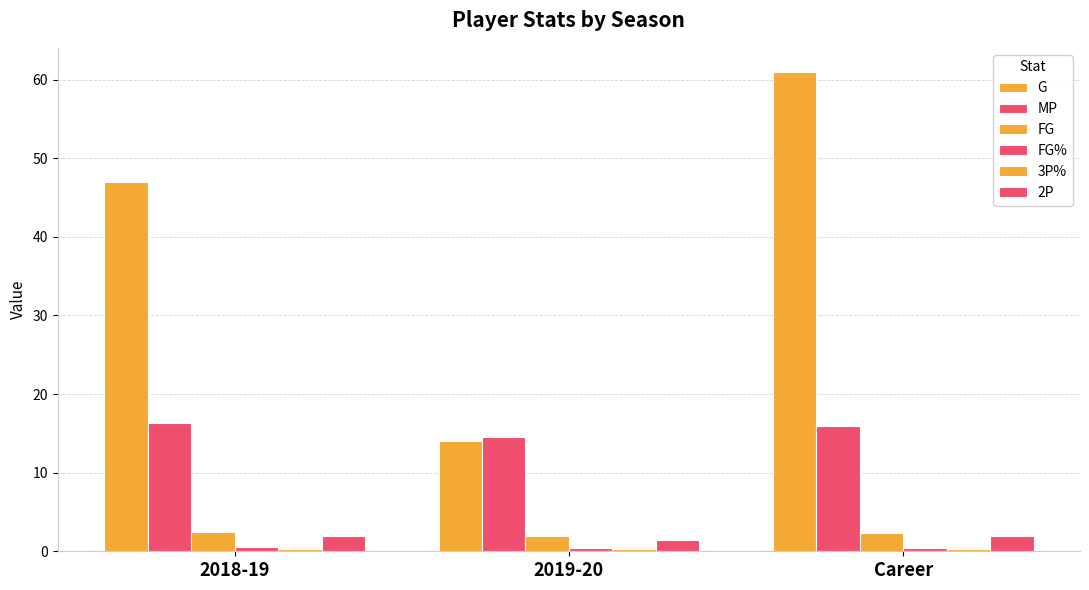

Are the bars grouped side by side (vs. stacked)?

Yes